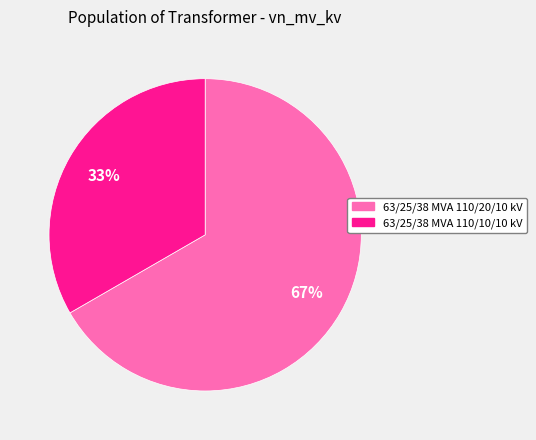

To the nearest percent, what is the average slice percentage?

50%